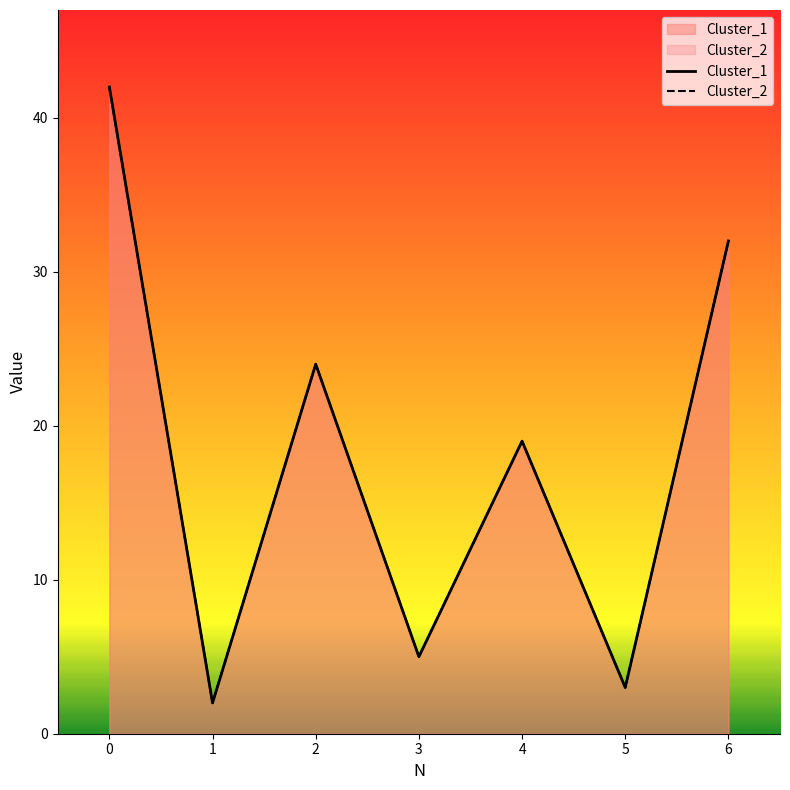

How many lines are shown in the chart?

2